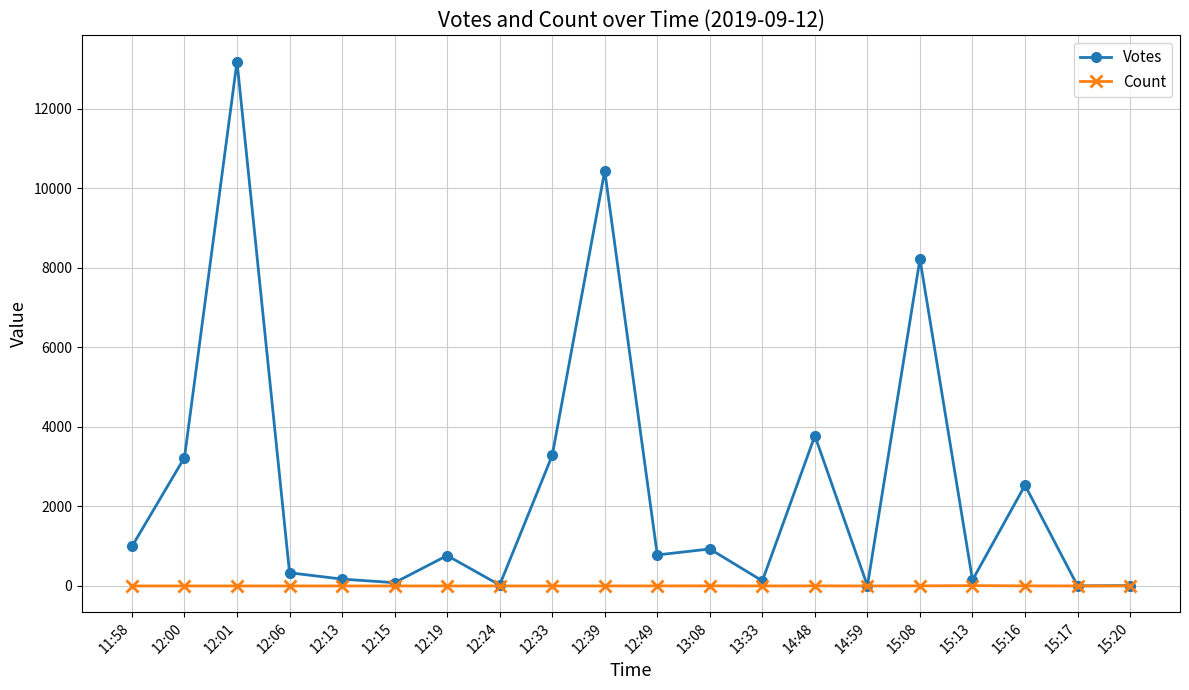

Rank the series at 12:00 from highest to lowest value.

Votes, Count